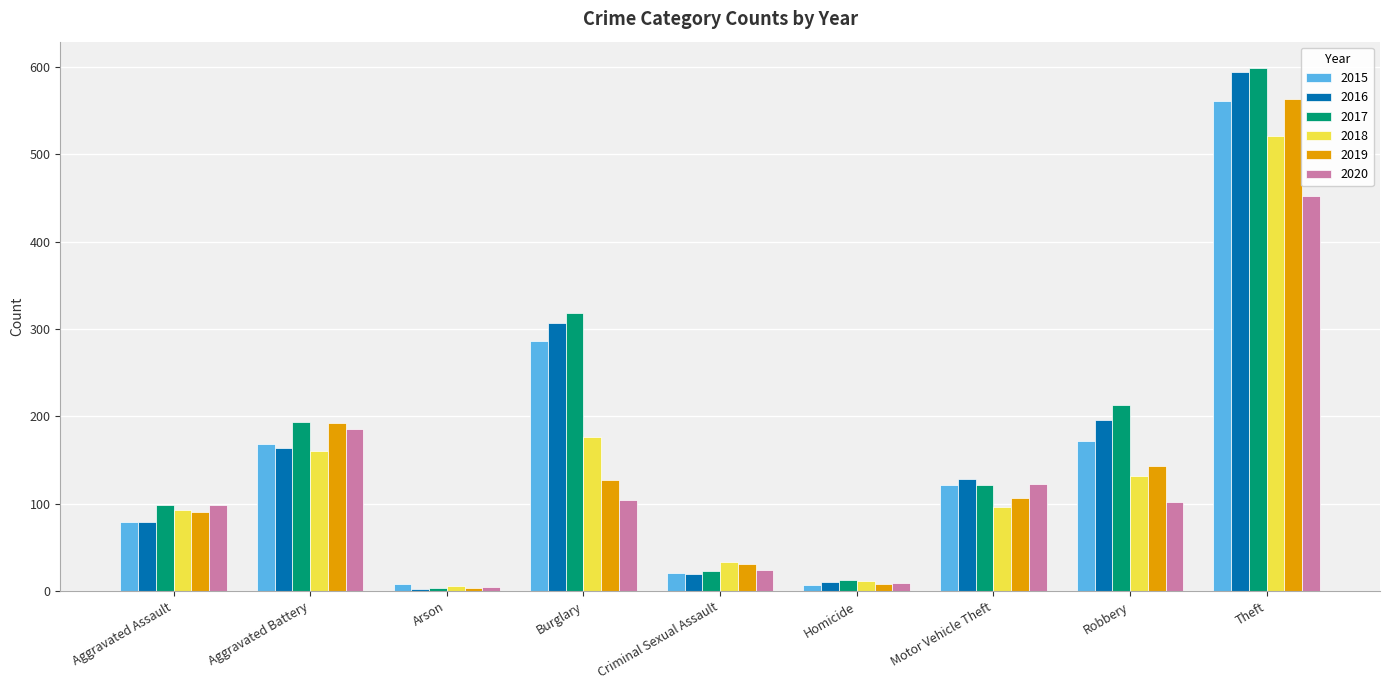

What is the greatest value displayed?

599